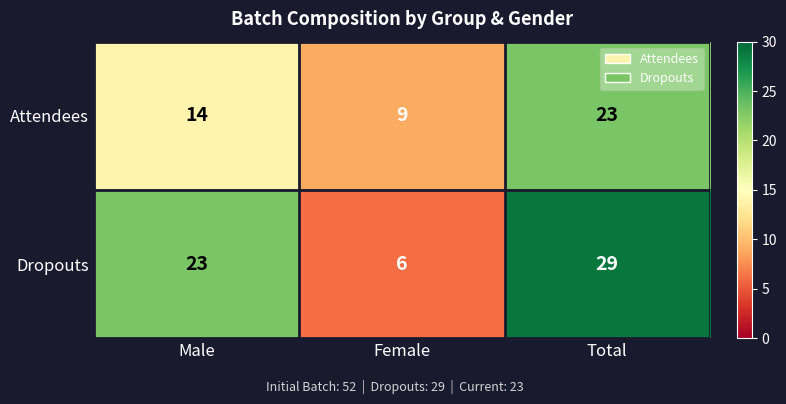

Reading left to right, what are all the values shown in this chart?

Attendees: Male=14	Female=9	Total=23
Dropouts: Male=23	Female=6	Total=29